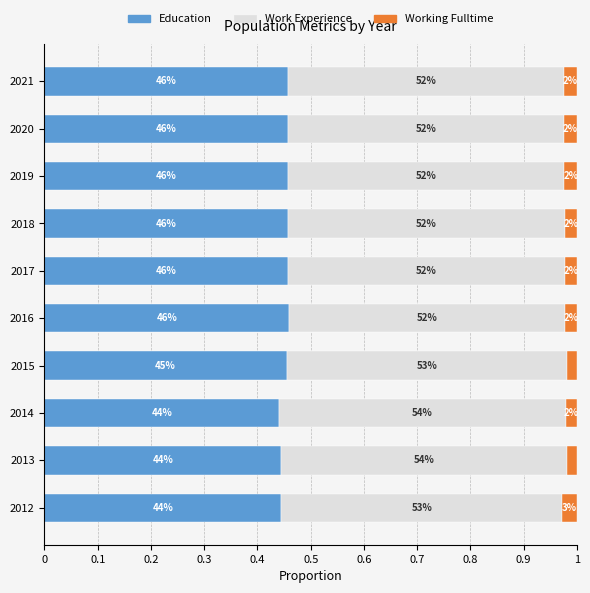

How many bars are there in each group?

3